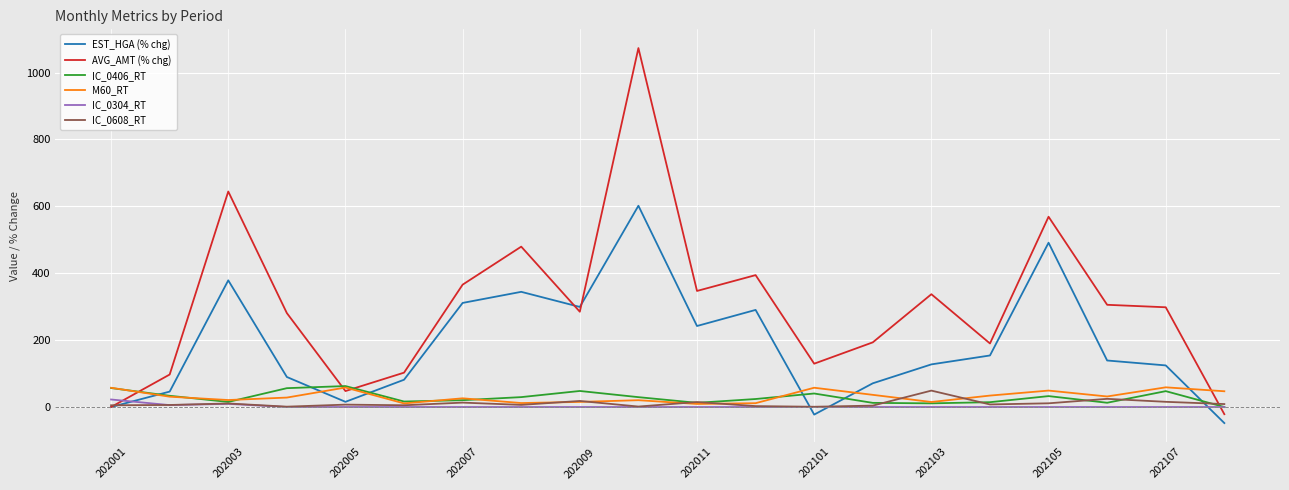

What is the smallest value displayed?

-48.0